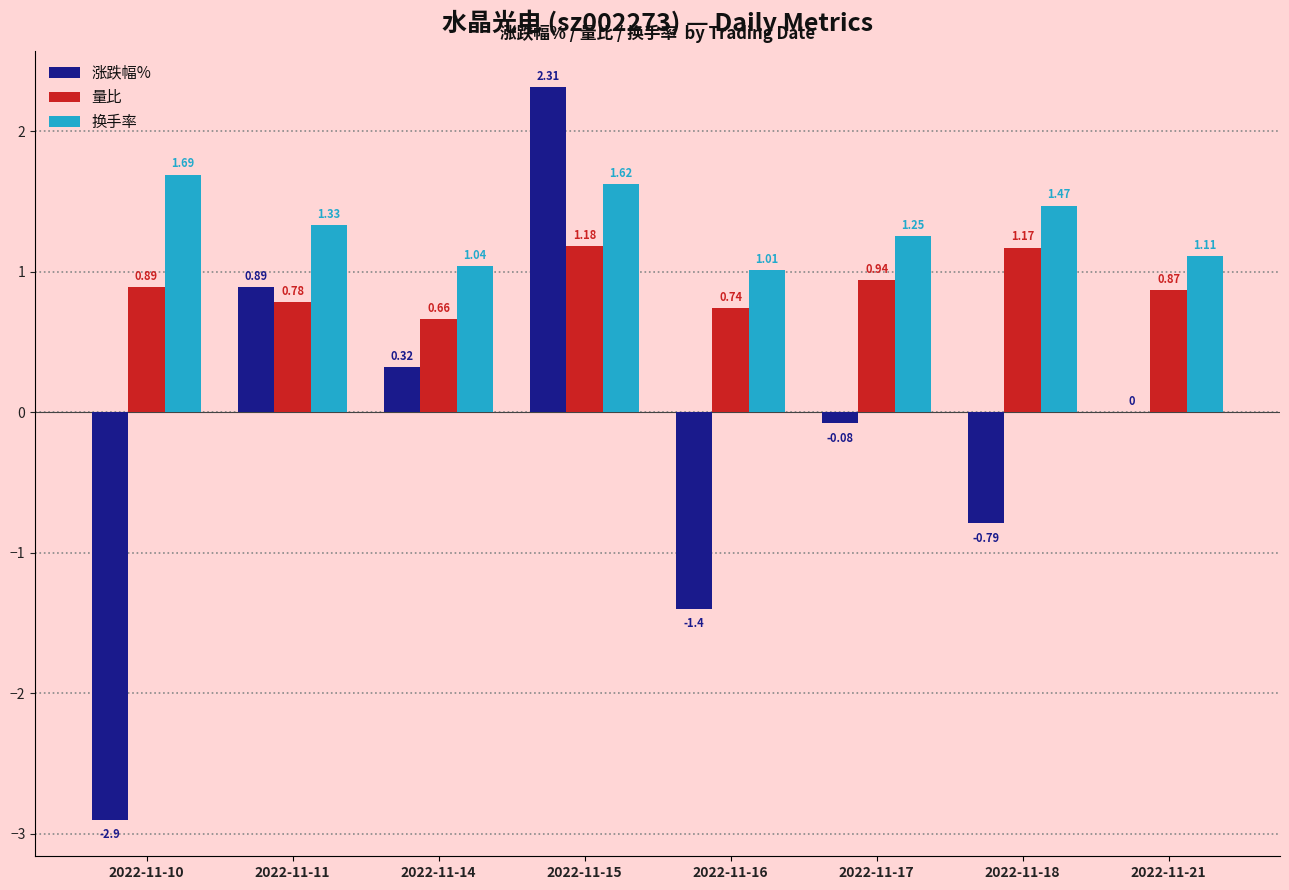

Which series has the widest spread of values?

涨跌幅%